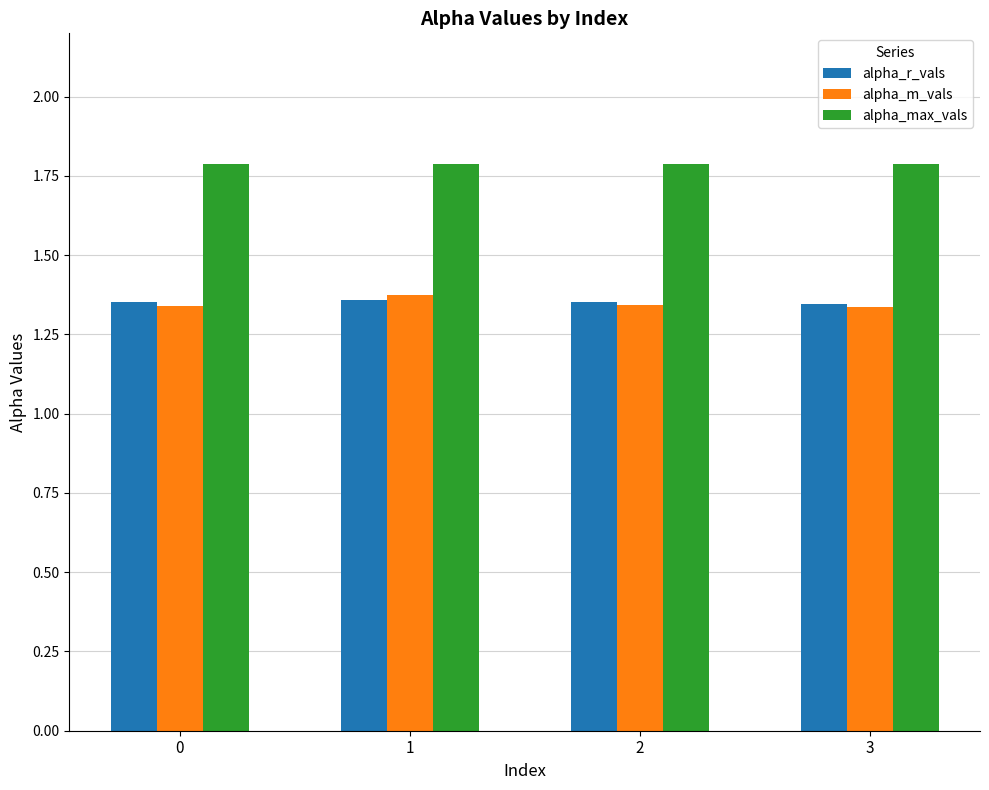

Which series has the widest spread of values?

alpha_m_vals